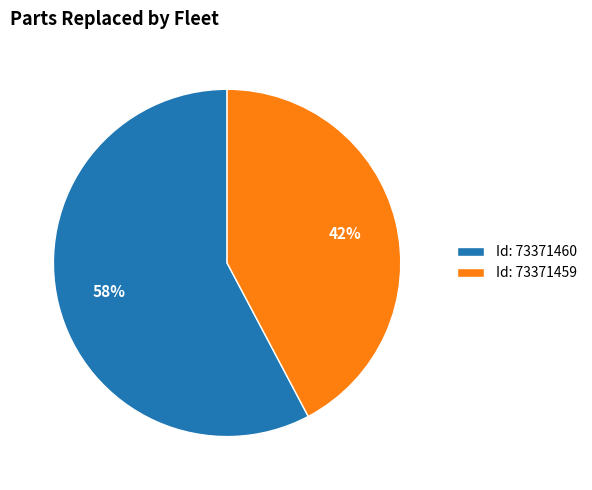

Count the number of slices in the pie.

2